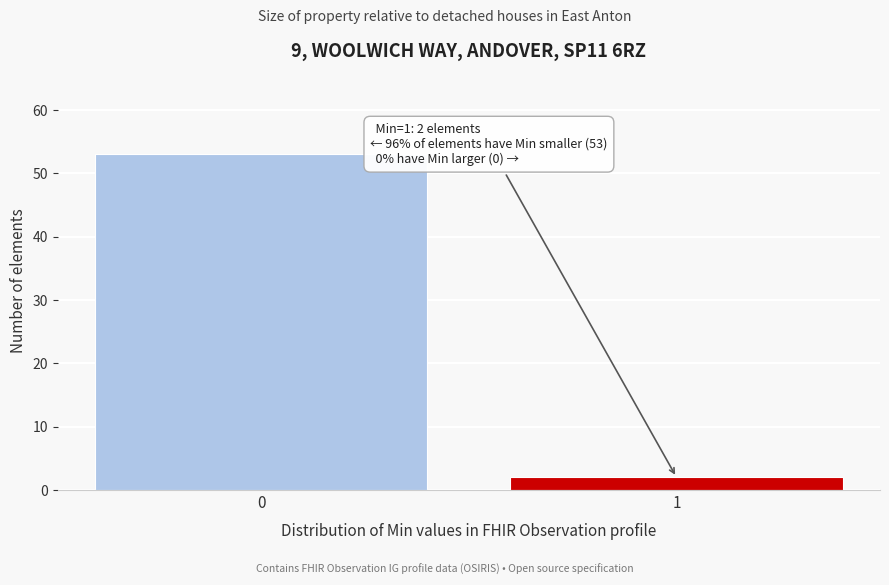

Reading left to right, transcribe all the data shown in this chart.

53	2